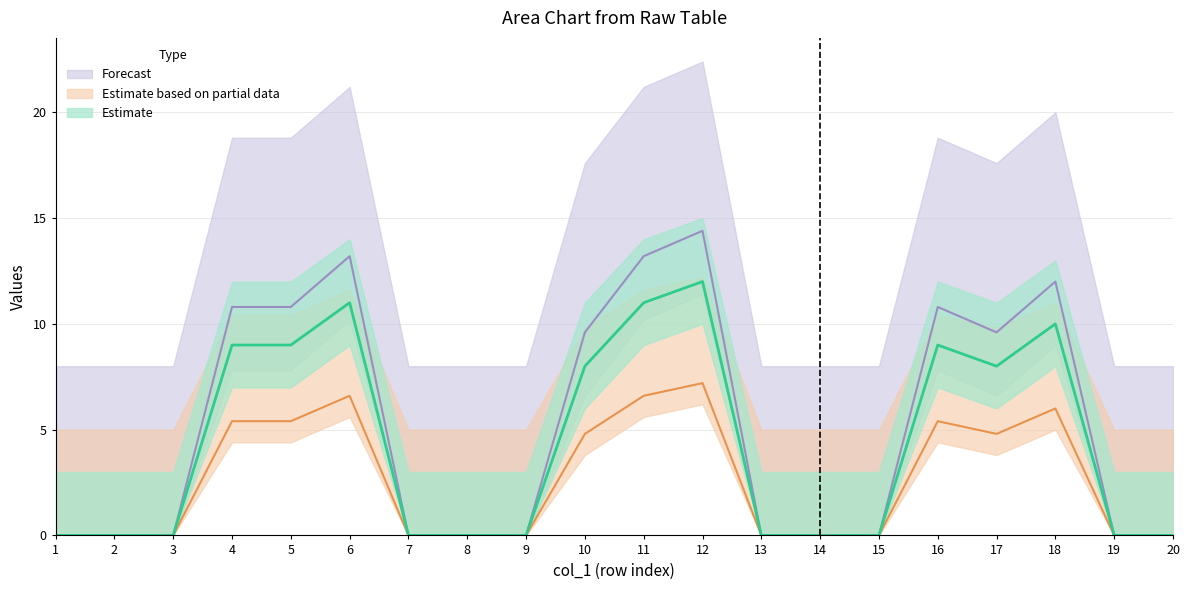

True or false: col_7 (zero) and col_1 (step) intersect in this chart.

False